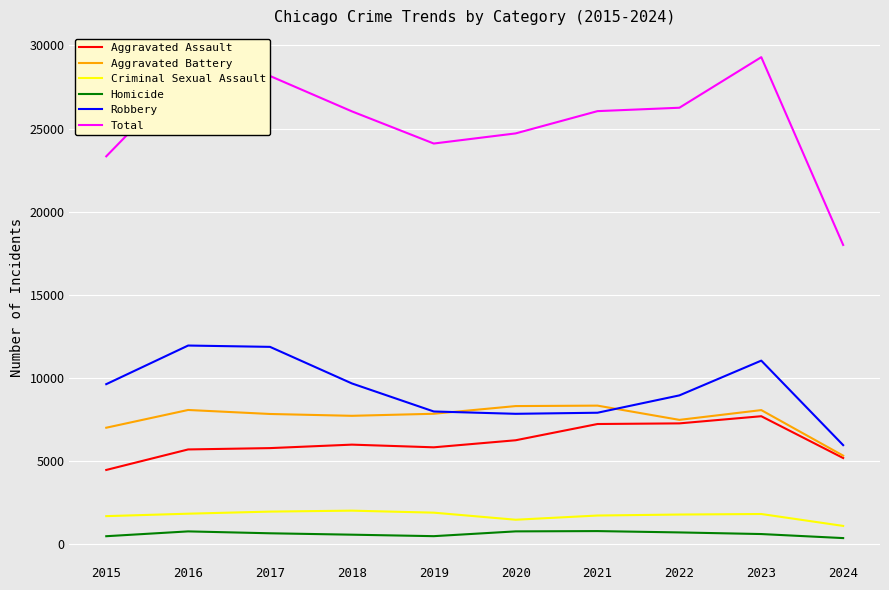

Which series has the largest range (max minus min)?

Total